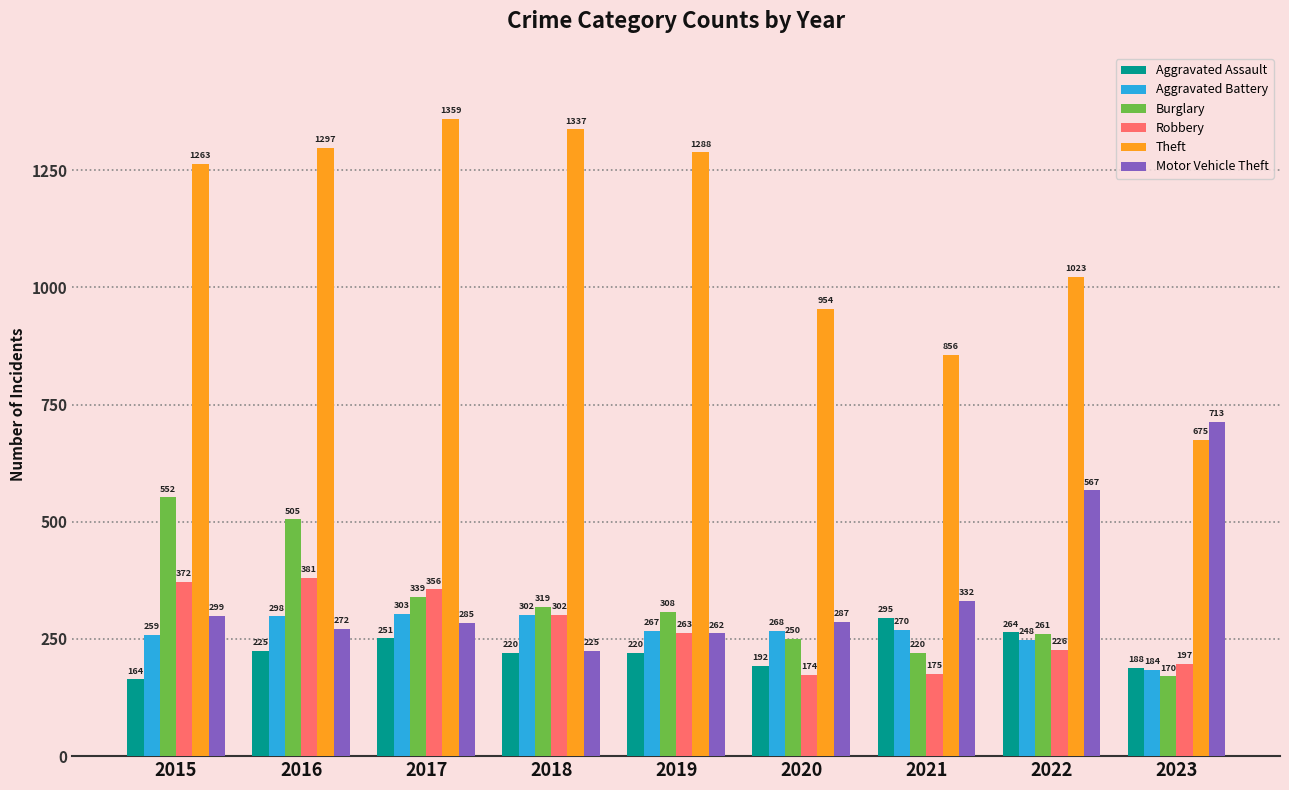

List the labels in order of Motor Vehicle Theft value, largest first.

2023, 2022, 2021, 2015, 2020, 2017, 2016, 2019, 2018